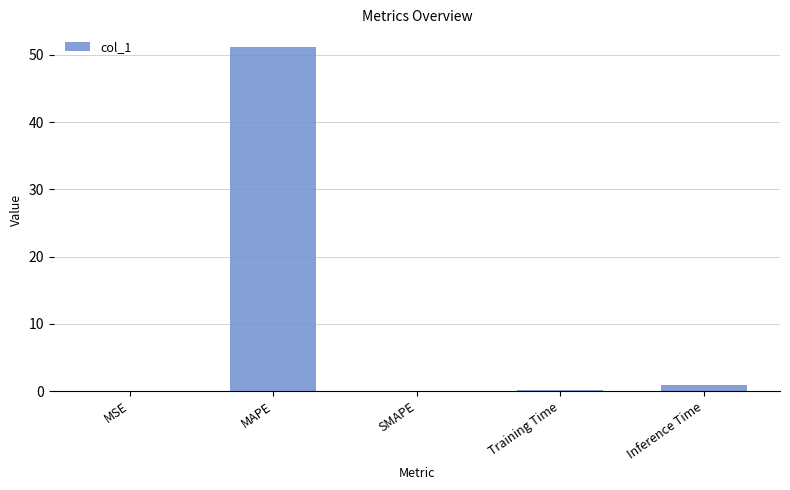

What is the greatest value displayed?

51.2